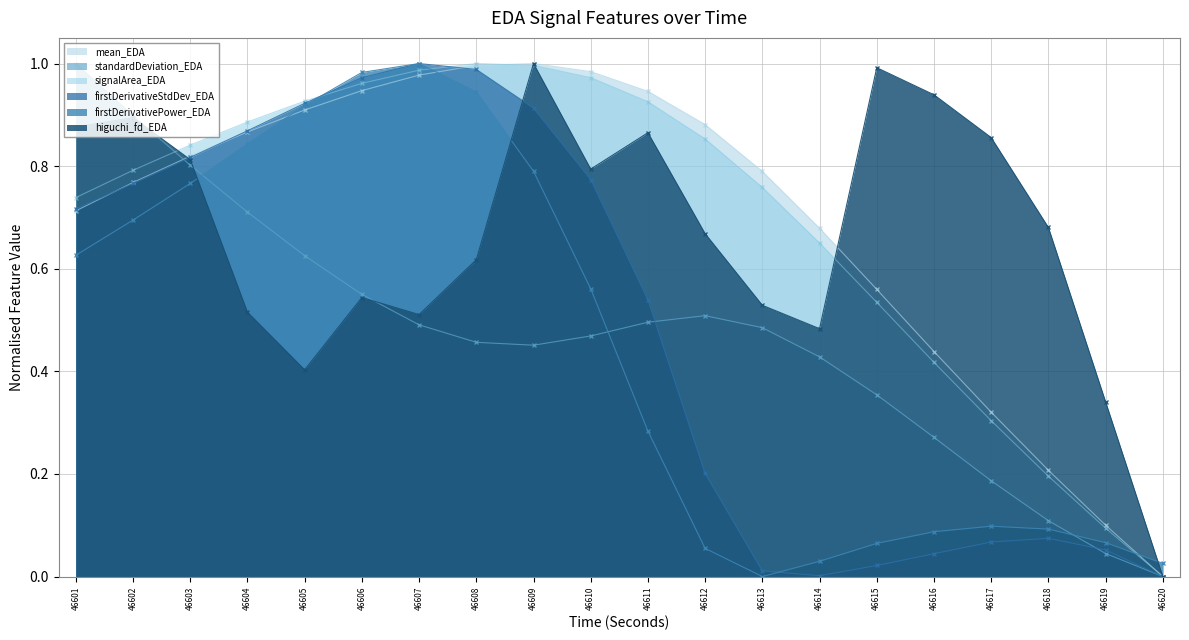

How many values in the mean_EDA series exceed 0?

19